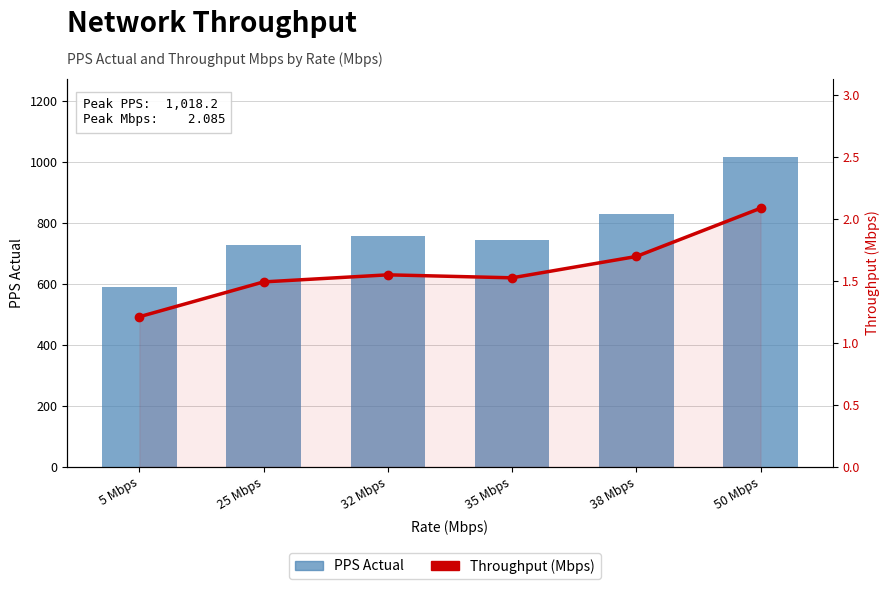

Is it true that PPS Actual equals 1018.2 at 50 Mbps?

True